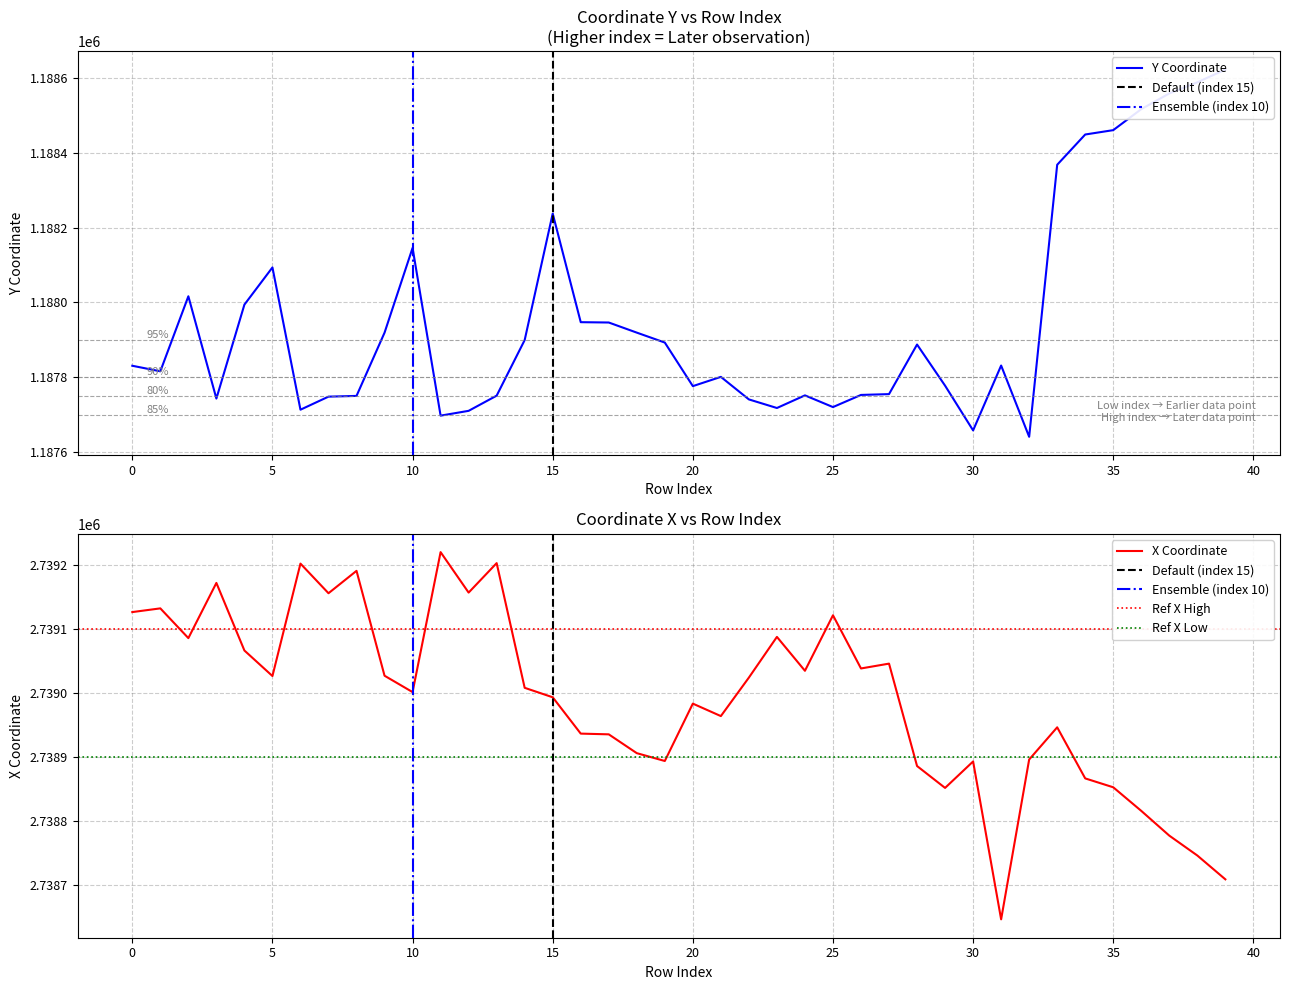

Which category has the highest value in the y series?

39